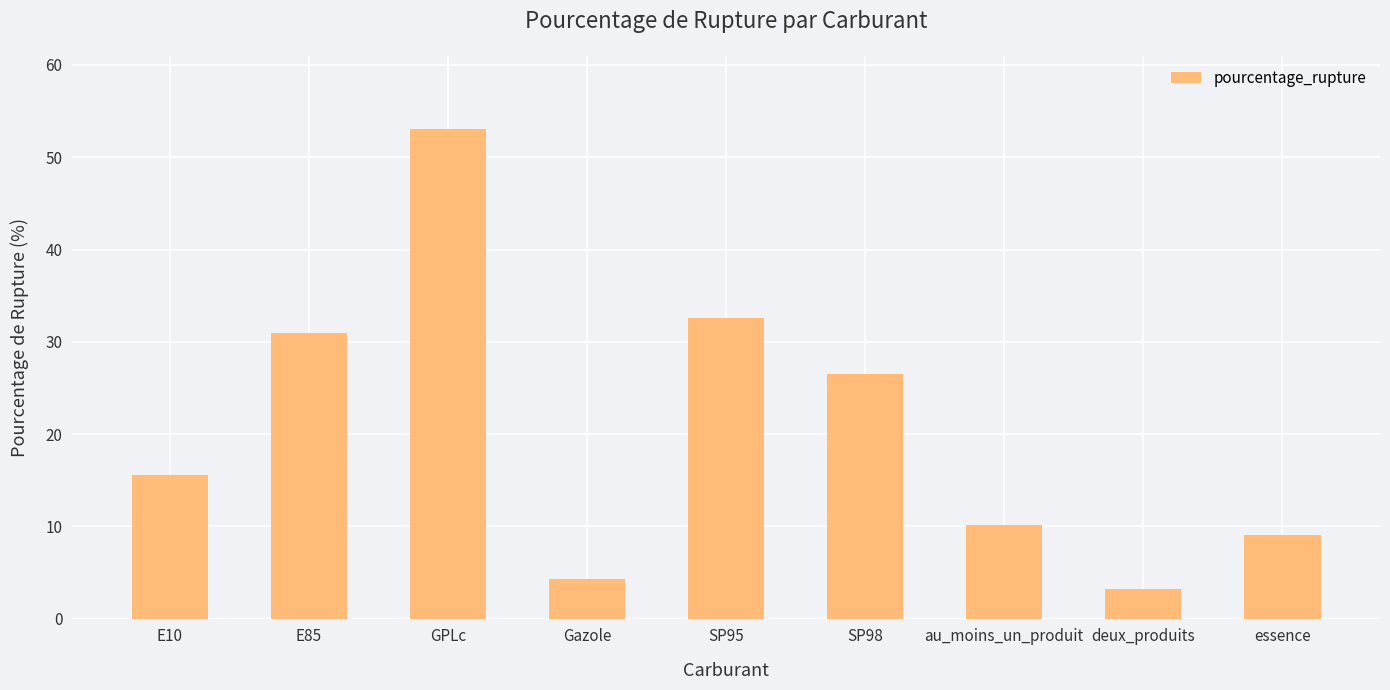

Rank the categories by value from highest to lowest.

GPLc, SP95, E85, SP98, E10, au_moins_un_produit, essence, Gazole, deux_produits